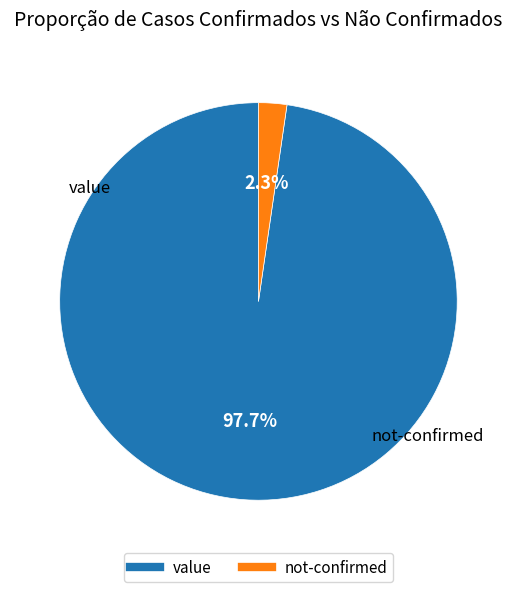

What is the smallest slice in the pie chart?

not-confirmed